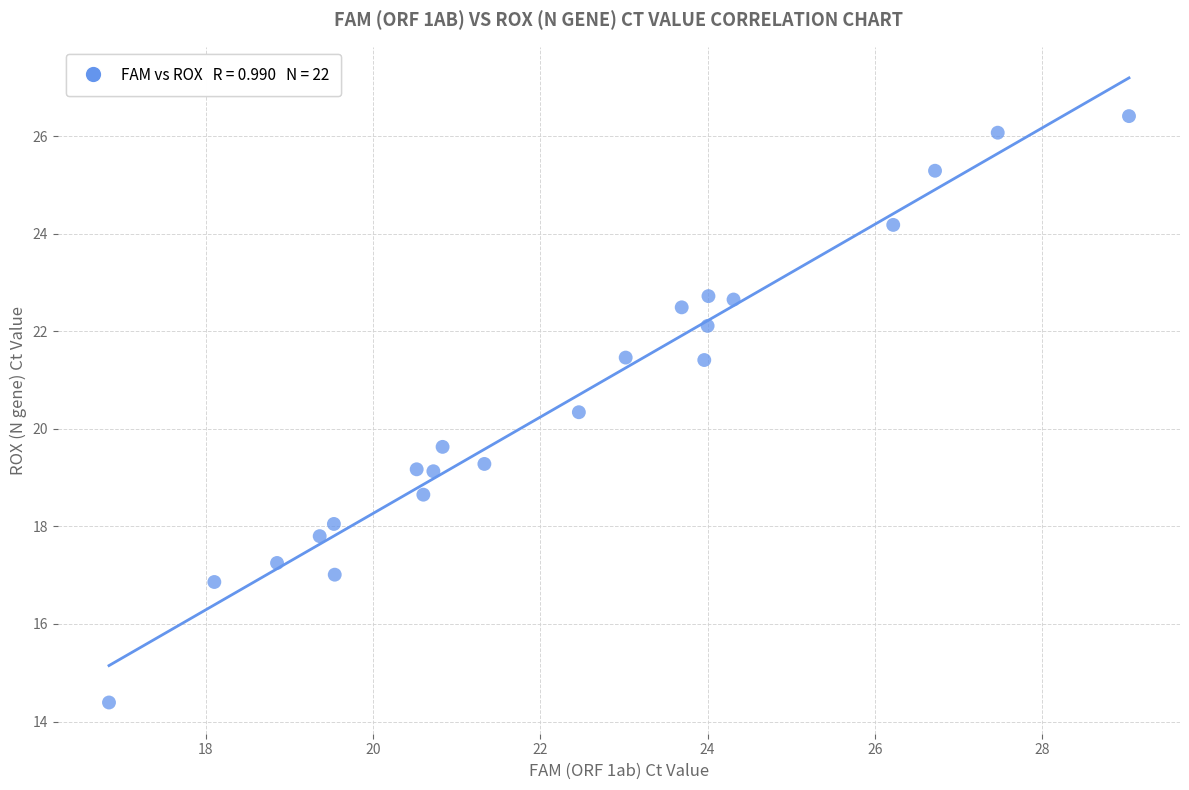

What is the range of X values (max minus min)?

12.2